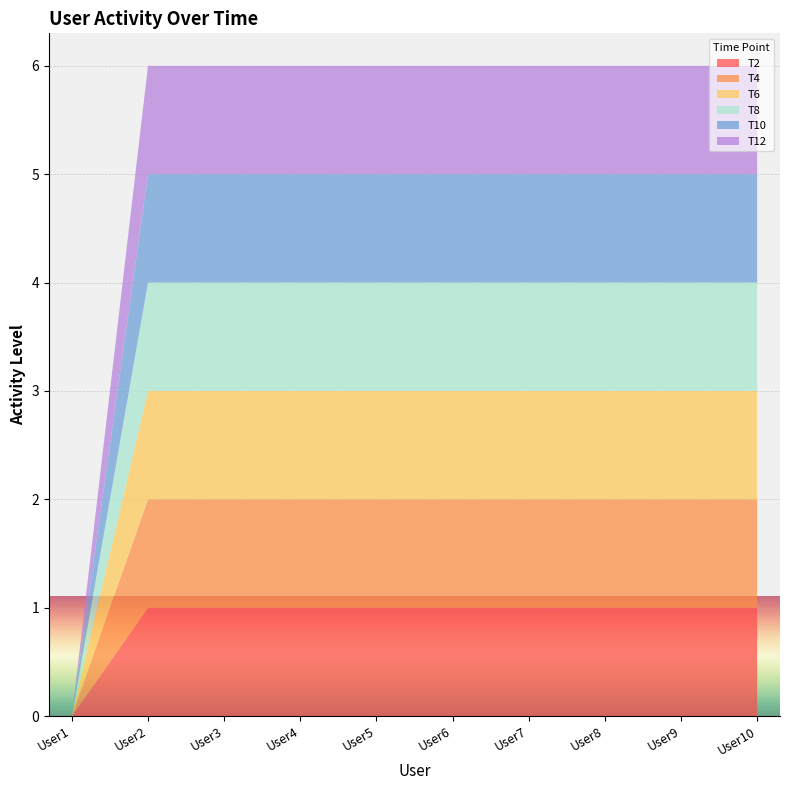

Reading left to right, list all the values displayed in this chart.

T2: User1=0	User2=1	User3=1	User4=1	User5=1	User6=1	User7=1	User8=1	User9=1	User10=1
T4: User1=0	User2=1	User3=1	User4=1	User5=1	User6=1	User7=1	User8=1	User9=1	User10=1
T6: User1=0	User2=1	User3=1	User4=1	User5=1	User6=1	User7=1	User8=1	User9=1	User10=1
T8: User1=0	User2=1	User3=1	User4=1	User5=1	User6=1	User7=1	User8=1	User9=1	User10=1
T10: User1=0	User2=1	User3=1	User4=1	User5=1	User6=1	User7=1	User8=1	User9=1	User10=1
T12: User1=0	User2=1	User3=1	User4=1	User5=1	User6=1	User7=1	User8=1	User9=1	User10=1